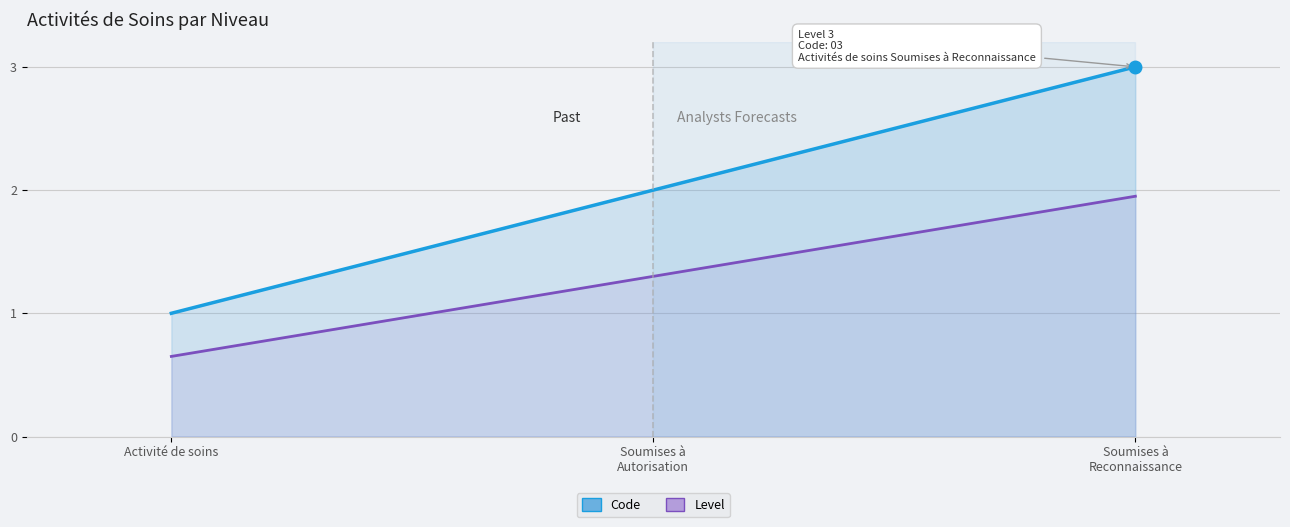

What is the label of the 3rd point from the right?

Activité de soins